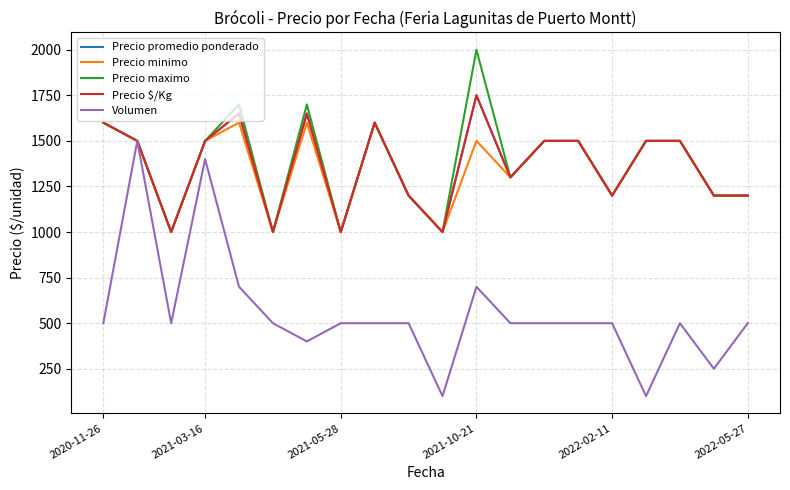

List the series in order of their peak value, highest first.

Precio maximo, Precio promedio ponderado, Precio $/Kg, Precio minimo, Volumen